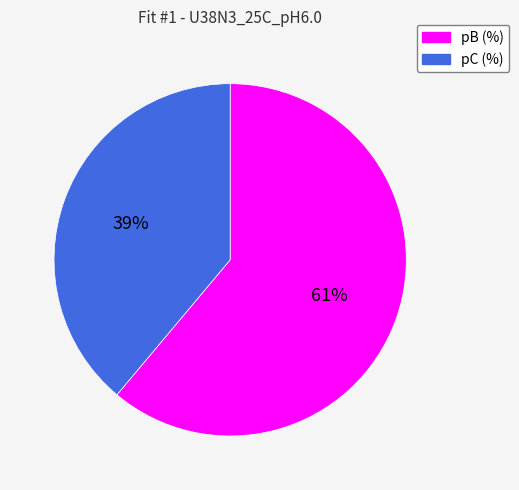

Which category has the smallest portion of the pie?

pC (%)